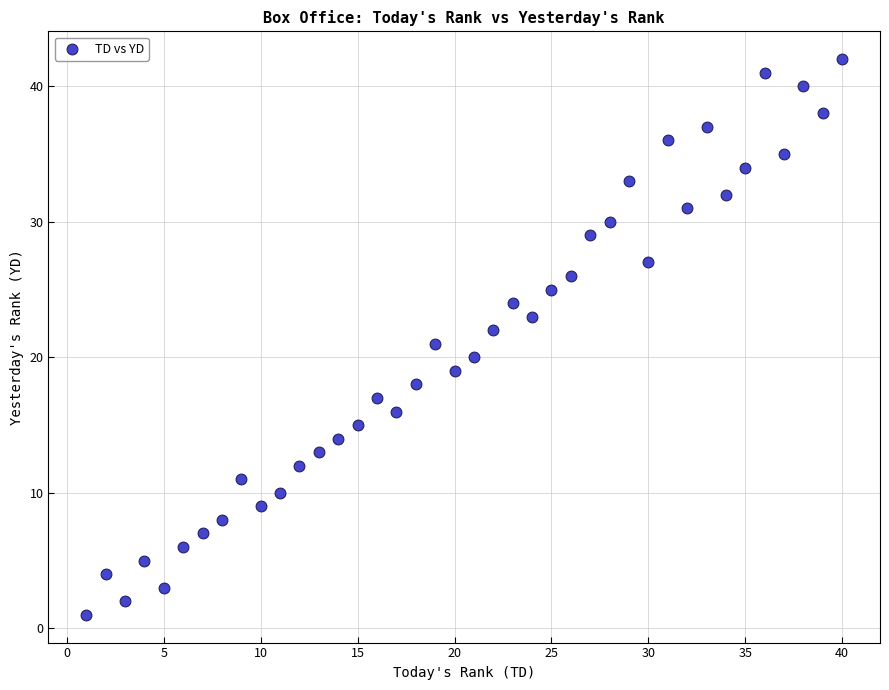

What is the range of Y values (max minus min)?

41